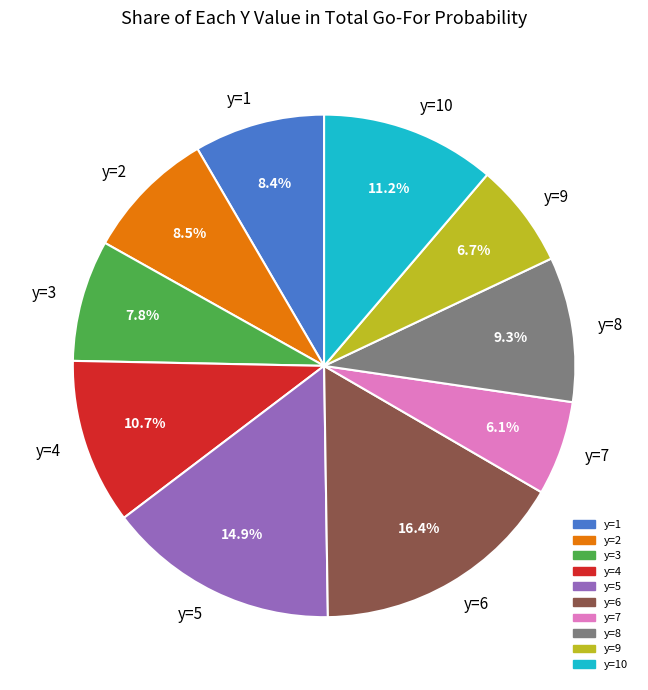

Combined, what portion of the pie is y=9 and y=7?

12.8%